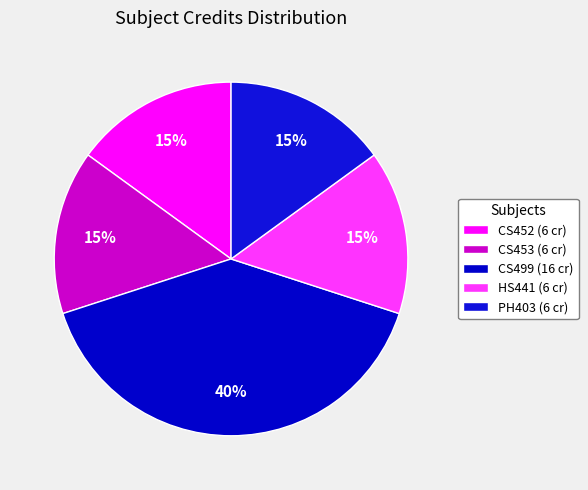

How many slices are in this pie chart?

5